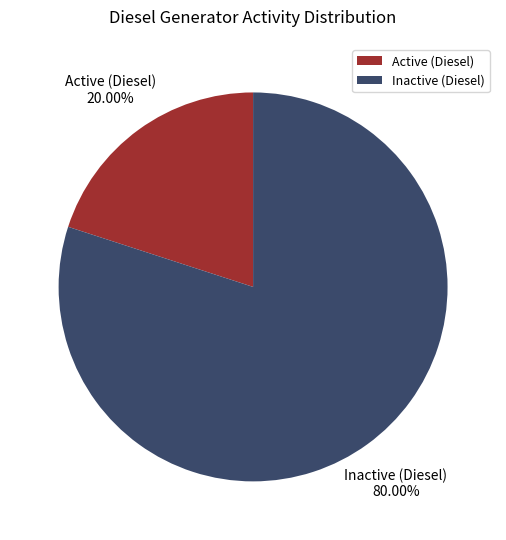

How many slices are in this pie chart?

2